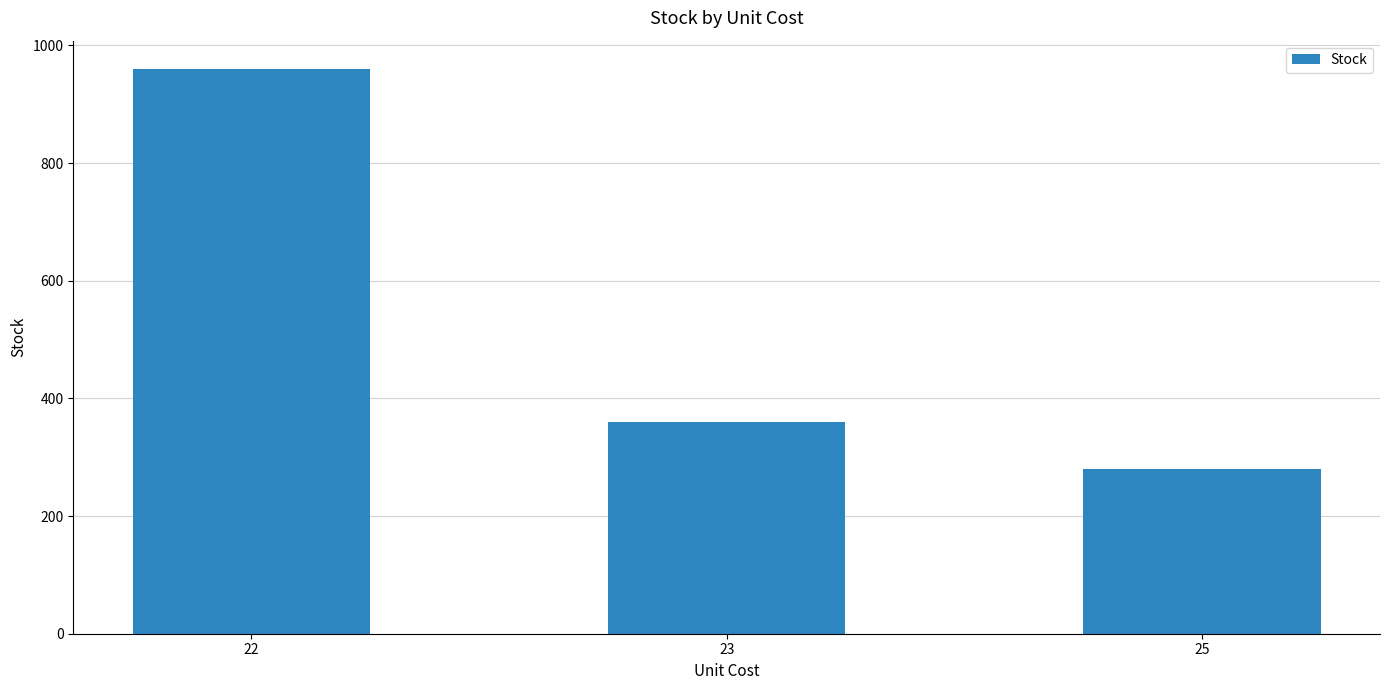

Reading left to right, transcribe all the data shown in this chart.

22=960	23=360	25=280